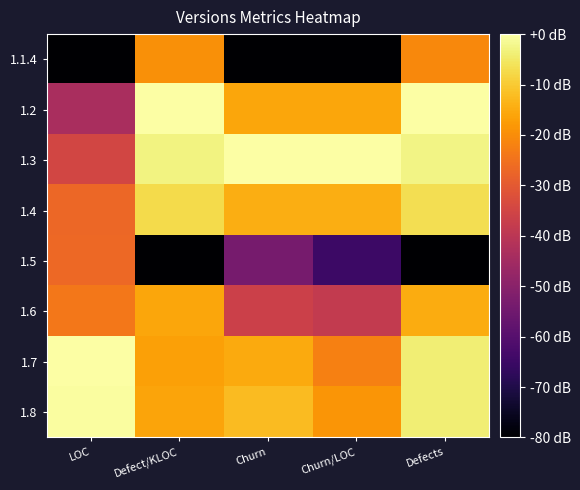

List the series in order of their peak value, lowest first.

1.5, 1.1.4, 1.6, 1.4, 1.8, 1.2, 1.3, 1.7